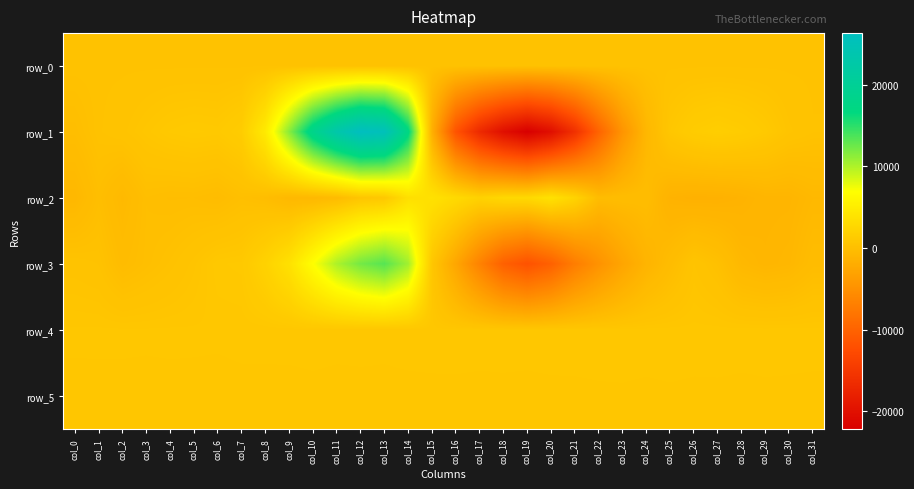

Reading right to left, list all the values displayed in this chart.

row_0: 331.5	331.5	331.4	331.4	331.3	331.3	331.2	331.2	331.1	331.1	331.0	331.0	330.9	330.8	330.8	330.8	330.7	330.6	330.6	330.5	330.5	330.4	330.4	330.3	330.3	330.2	330.2	330.1	330.1	330.0	330.0	330.0
row_1: 373.0	587.0	1087.0	1427.0	1625.0	1408.0	838.0	-832.0	-4606.0	-9910.0	-15953.0	-20226.0	-22168.0	-20190.0	-16797.0	-11700.0	-1610.0	17233.0	25498.0	26299.0	23126.0	18358.0	11381.0	4659.0	1487.0	1081.0	1153.0	1044.0	790.0	498.0	337.0	-79.0
row_2: -686.0	-1004.0	-1021.0	-1321.0	-1487.0	-1508.0	-1350.0	-227.0	-209.0	-309.0	2206.0	3750.0	2845.0	2711.0	2057.0	2897.0	3723.0	3495.0	963.0	666.0	-381.0	-743.0	-725.0	-145.0	66.0	-237.0	-114.0	-131.0	-22.0	-633.0	-51.0	-772.0
row_3: -269.0	-801.0	-941.0	-693.0	147.0	558.0	-269.0	-1156.0	-2800.0	-4829.0	-7121.0	-10202.0	-11847.0	-10253.0	-6565.0	-2683.0	845.0	10465.0	13320.0	12157.0	10043.0	6873.0	3680.0	2063.0	1059.0	1004.0	611.0	291.0	21.0	-259.0	355.0	466.0
row_4: 865.0	869.0	870.0	868.0	874.0	873.0	875.0	874.0	876.0	876.0	872.0	872.0	863.0	863.0	864.0	866.0	862.0	859.0	852.0	858.0	860.0	863.0	862.0	860.0	858.0	850.0	850.0	855.0	850.0	854.0	856.0	854.0
row_5: 817.0	819.0	821.0	817.0	820.0	819.0	825.0	819.0	825.0	823.0	819.0	818.0	817.0	820.0	817.0	820.0	821.0	820.0	819.0	817.0	812.0	818.0	811.0	812.0	813.0	808.0	814.0	810.0	811.0	811.0	809.0	809.0